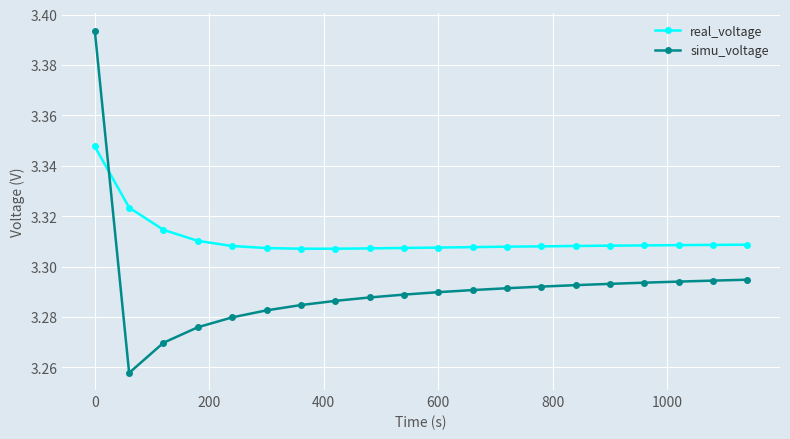

After their last crossing, which series has the higher values: simu_voltage or real_voltage?

real_voltage